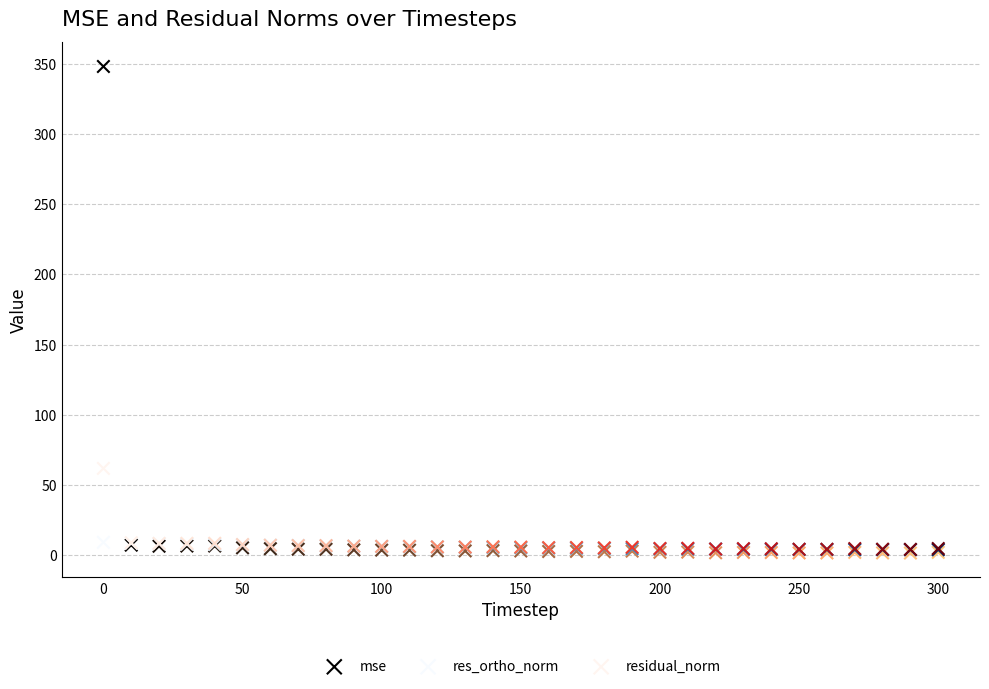

Which series has the largest Y range (max minus min)?

mse